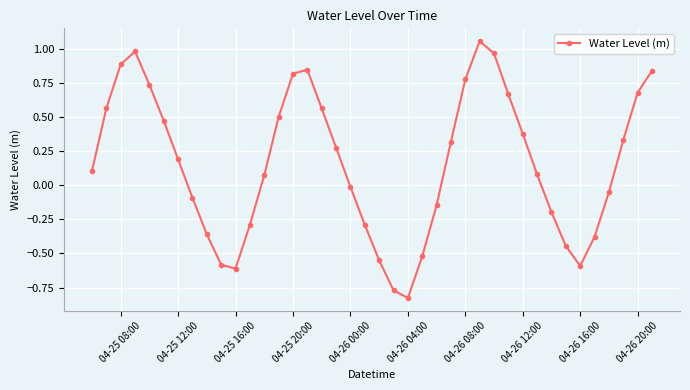

True or false: the data has more than 2 interior local peaks.

True